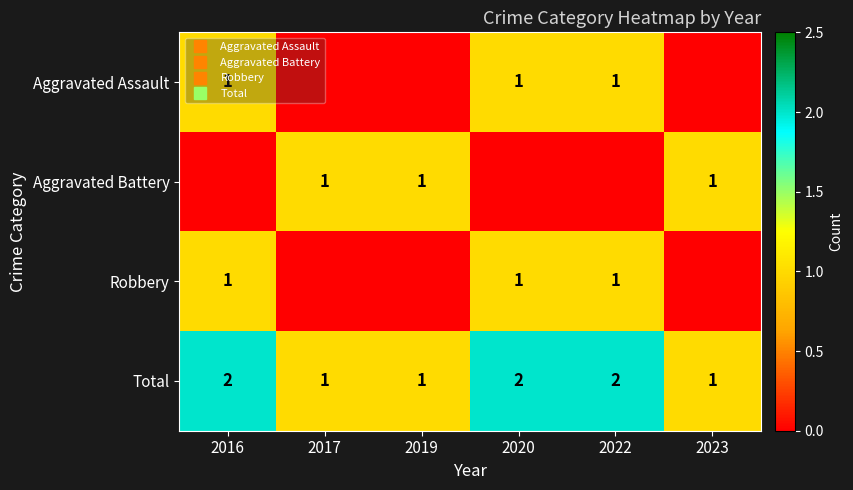

Rank the categories by Robbery value from lowest to highest.

2017, 2019, 2023, 2016, 2020, 2022